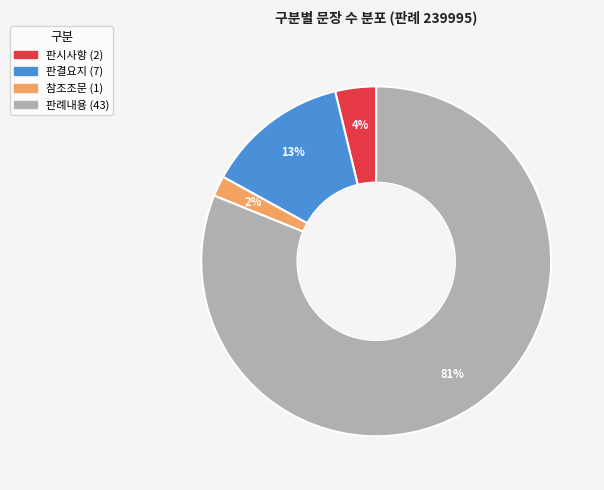

What percentage is the 판례내용 slice, to the nearest percent?

81%